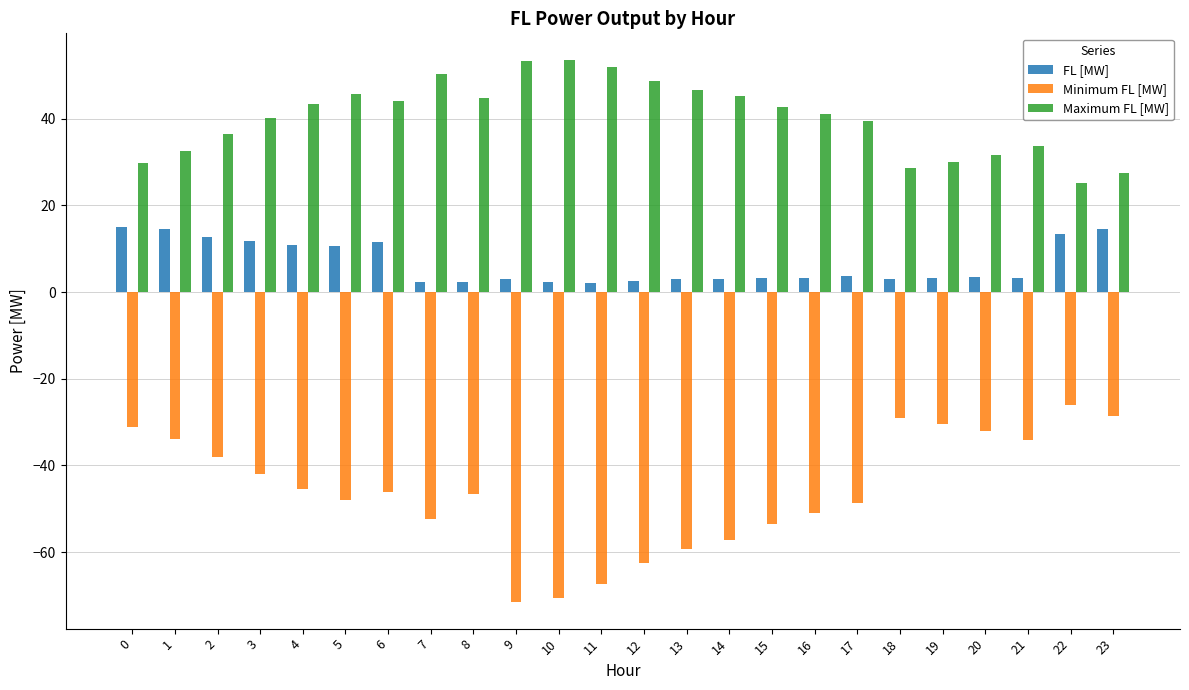

What value does the Minimum FL [MW] series have at 12?

-62.6